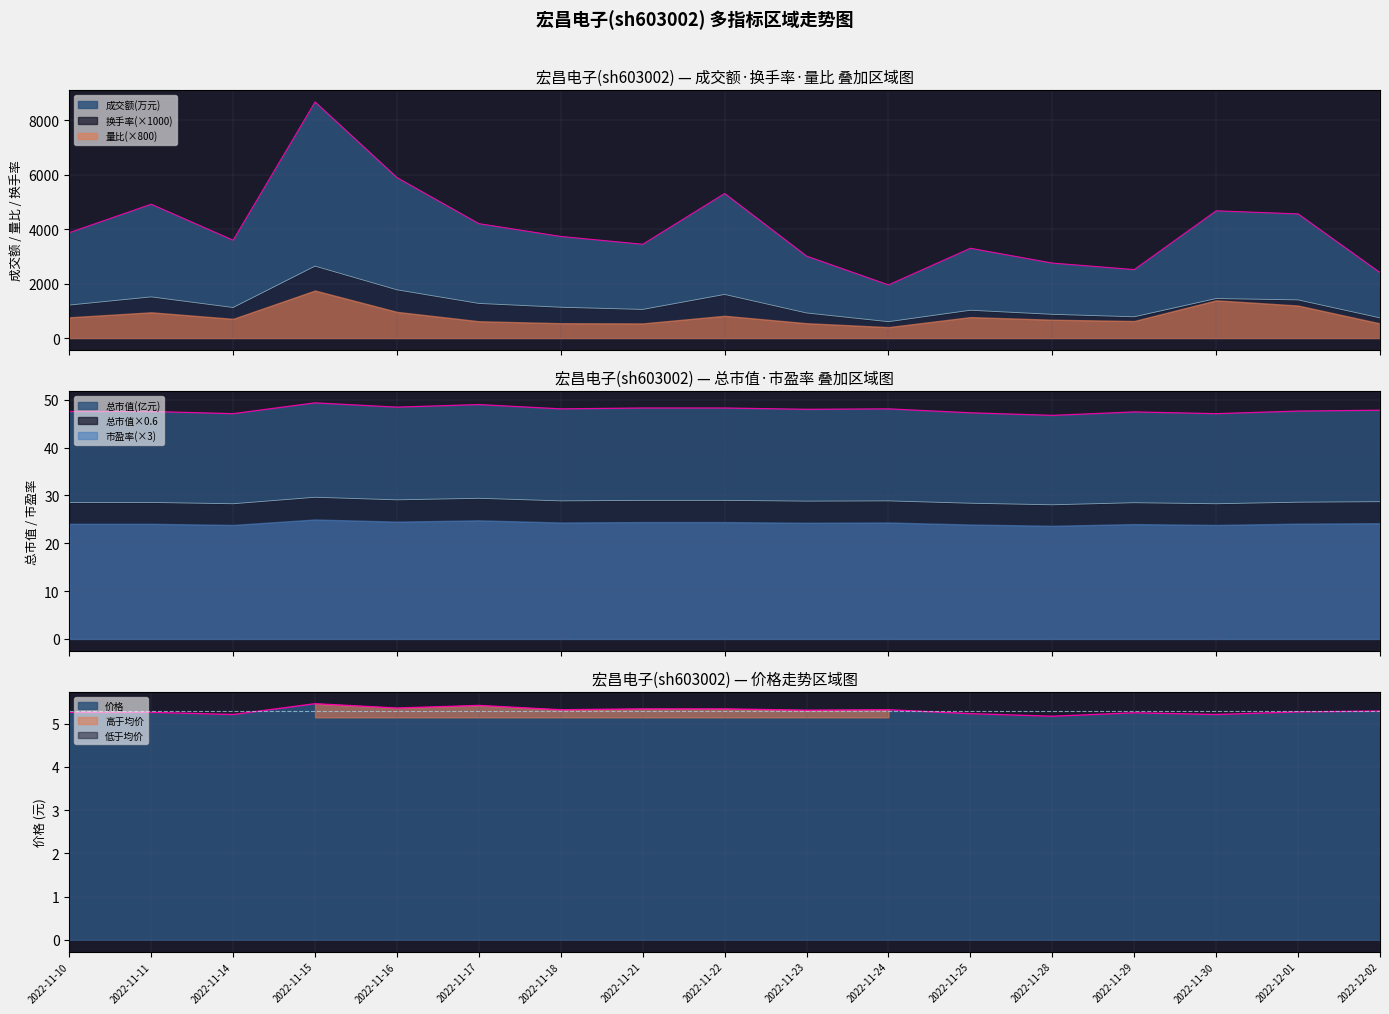

What value does the 成交额(万元) series have at 2022-11-17?

4199.0